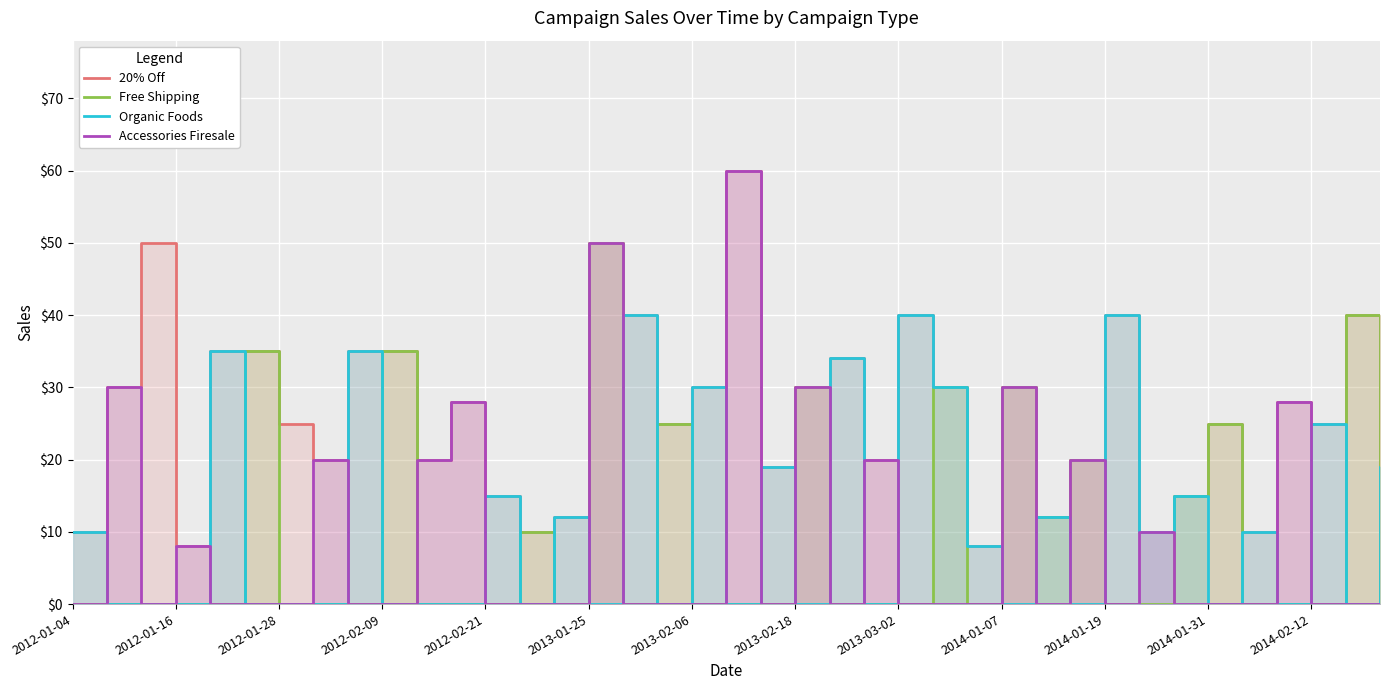

What position from the right is 35?

4